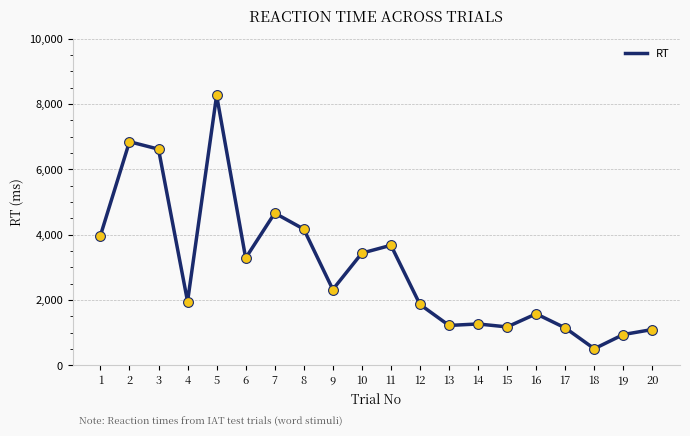

Between 12 and 11, which is larger?

11